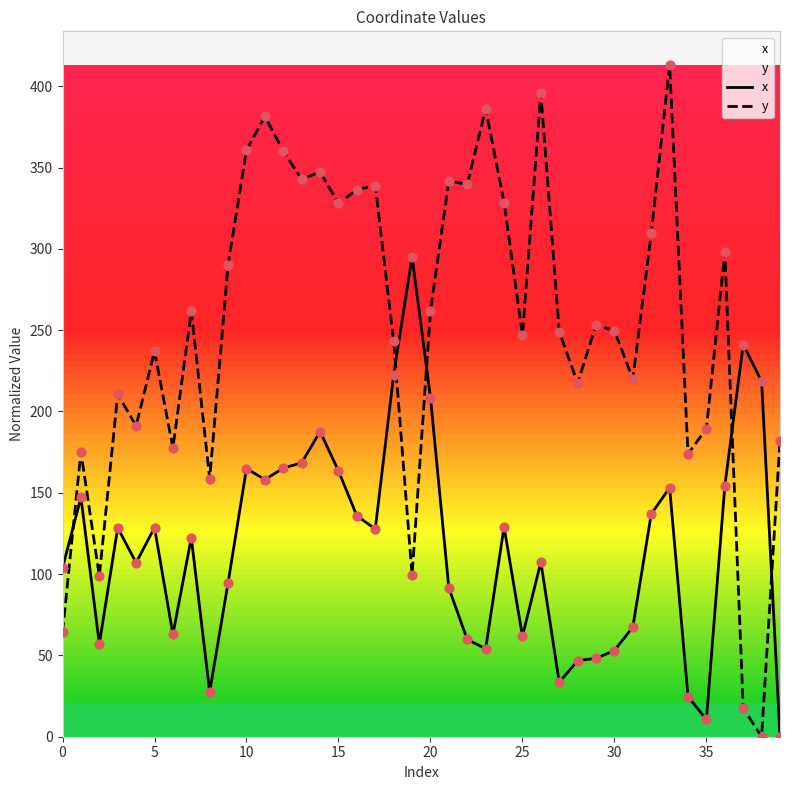

Which series reaches the minimum Y coordinate?

x